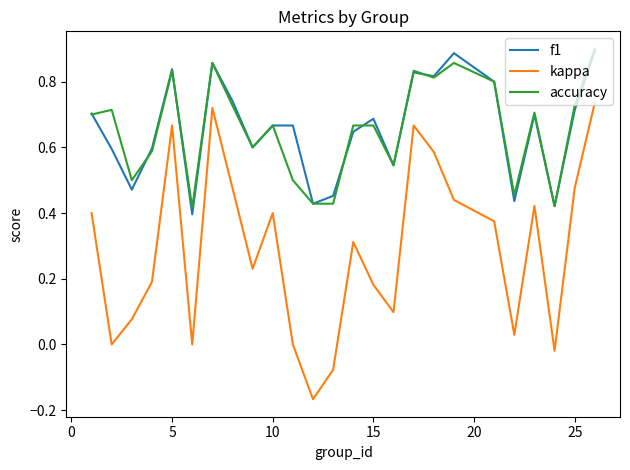

True or false: f1 and kappa cross at least once.

False